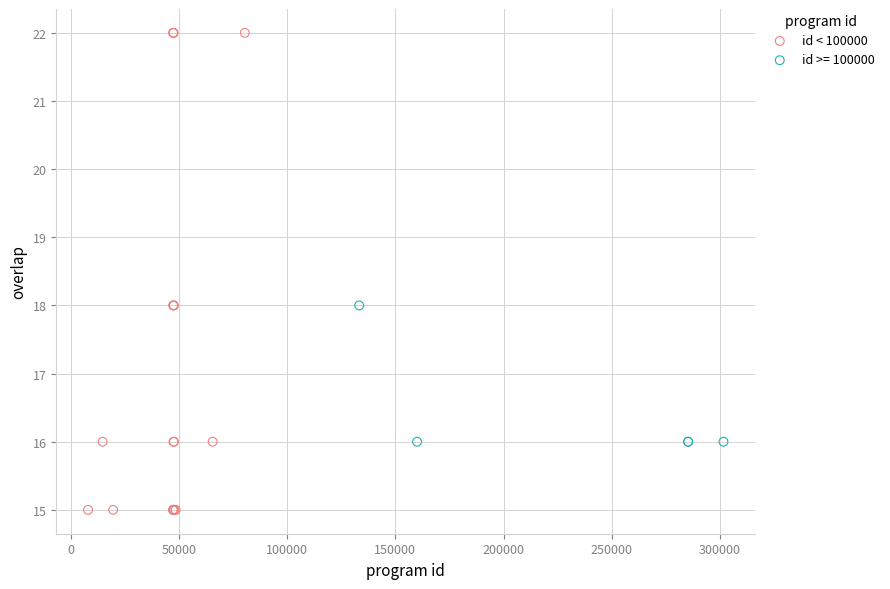

Which series contains the highest Y value?

id < 100000